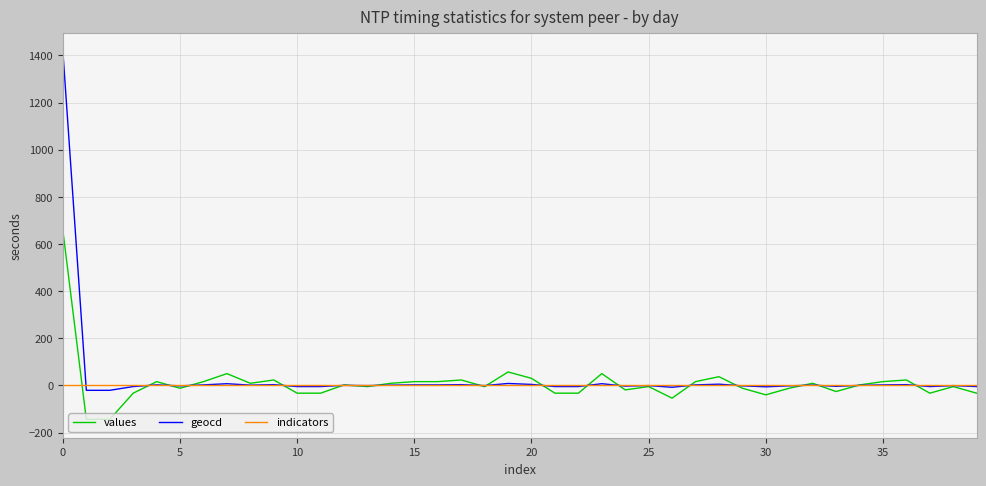

What is the sum of all geocd values?

1373.9